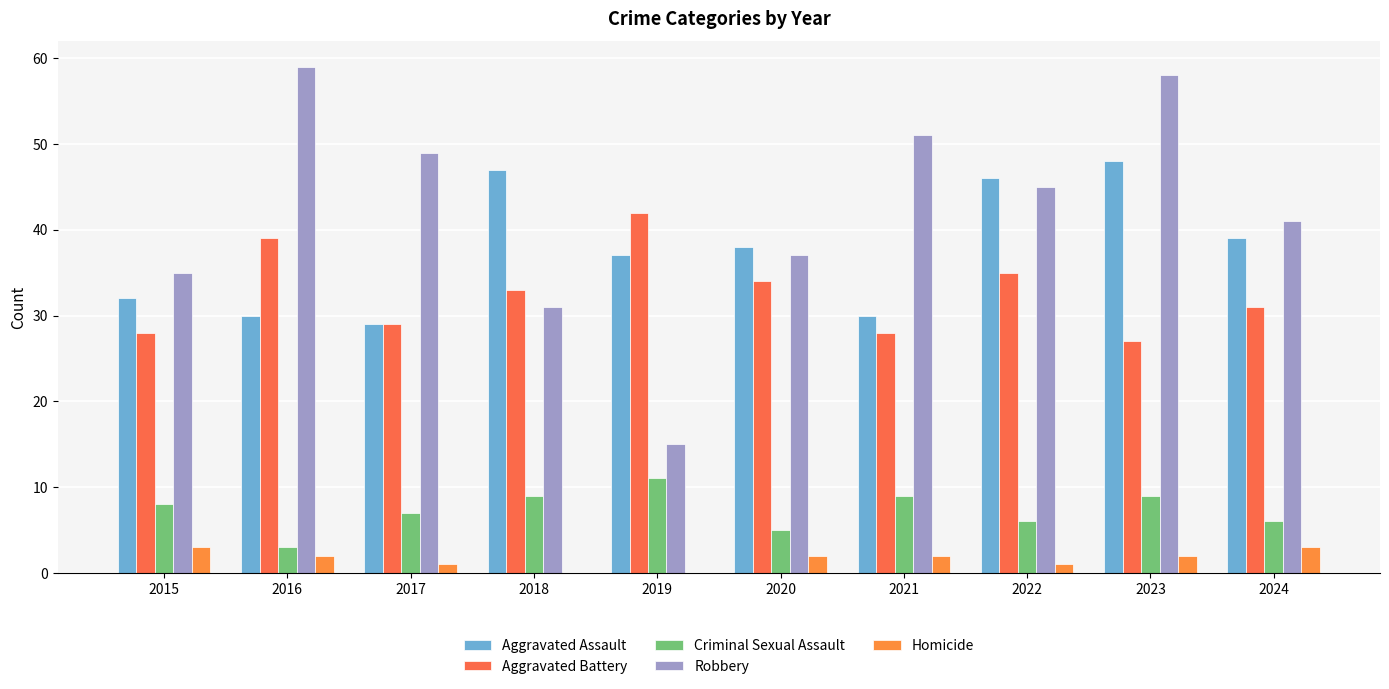

What is the difference between the maximum and minimum values in the Homicide series?

3